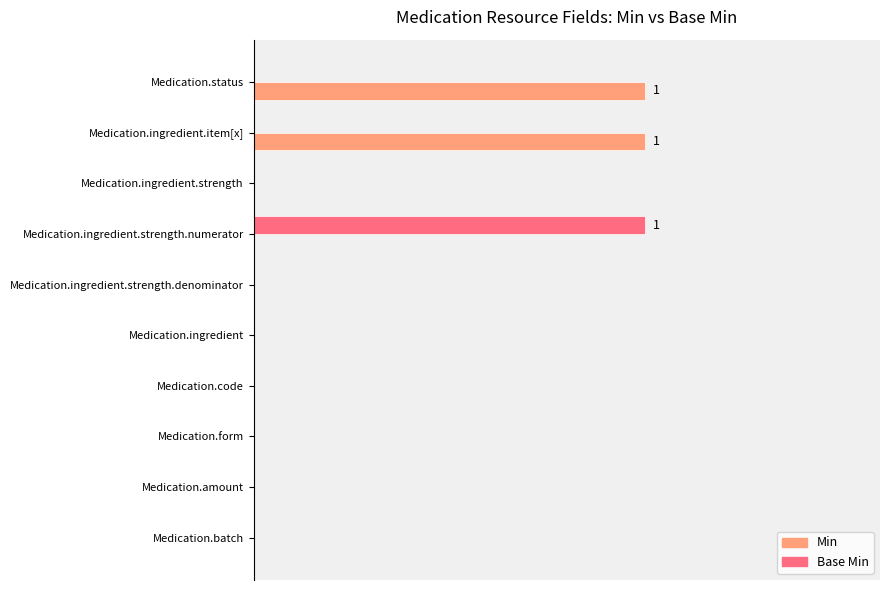

What is the sum of all Min values?

2